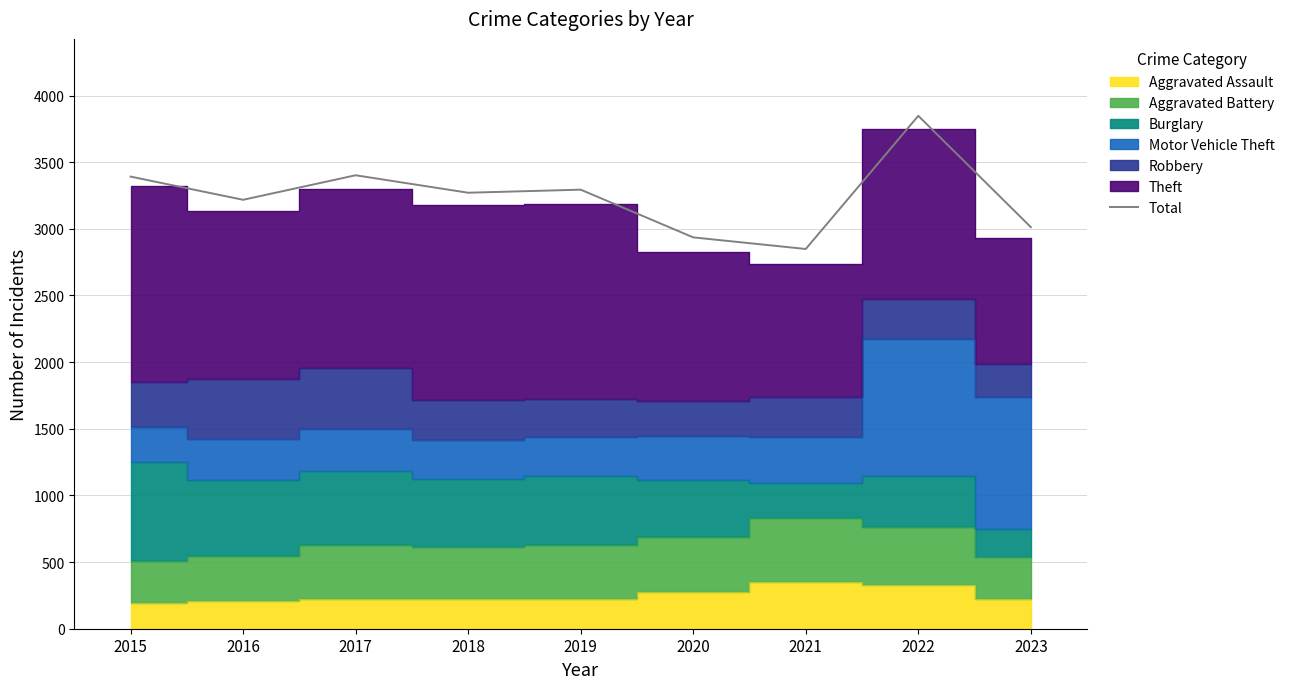

Between 2017 and 2023, which is larger?

2017